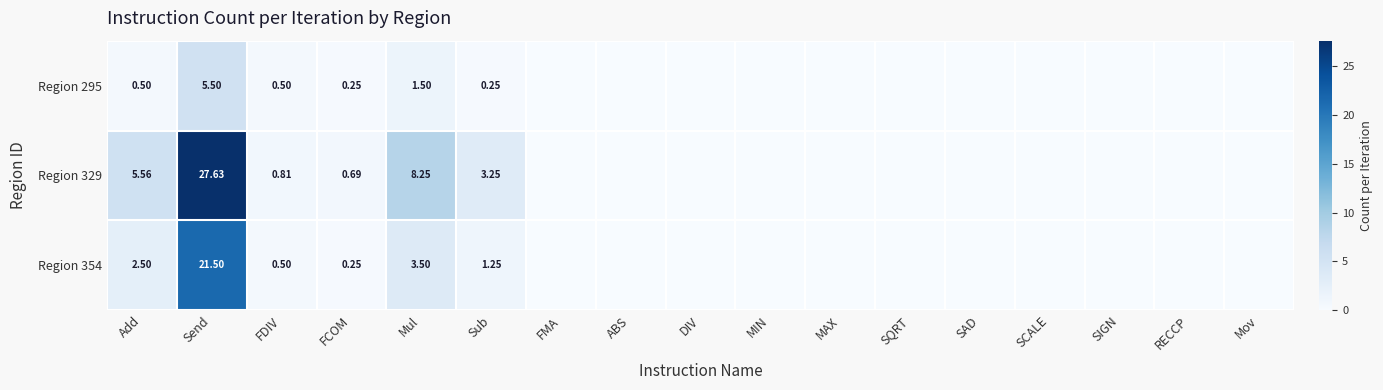

Which series has the largest range (max minus min)?

Region 329